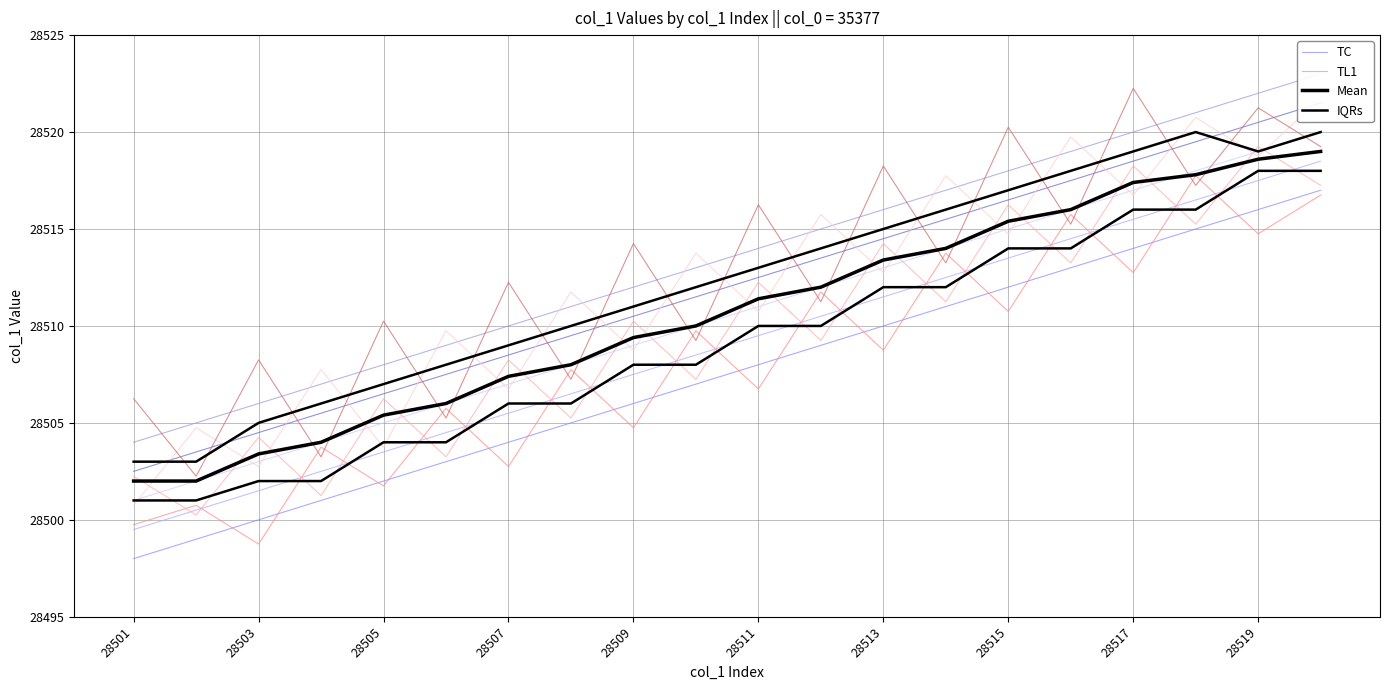

Where do TL1 and TC first cross each other?

28503 and 28505